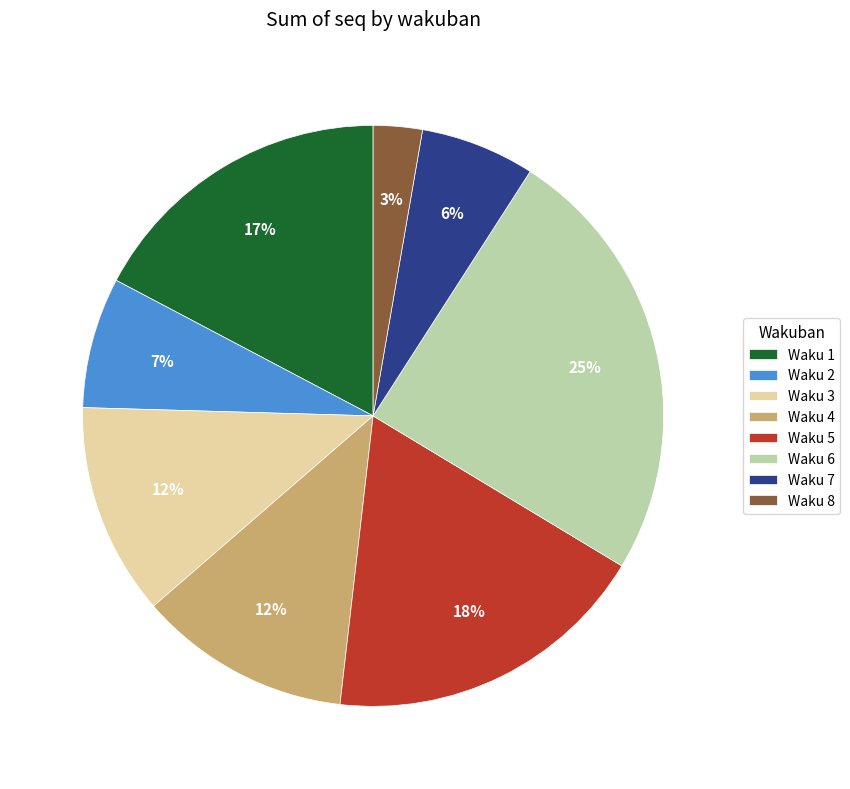

What is the smallest slice in the pie chart?

Waku 8